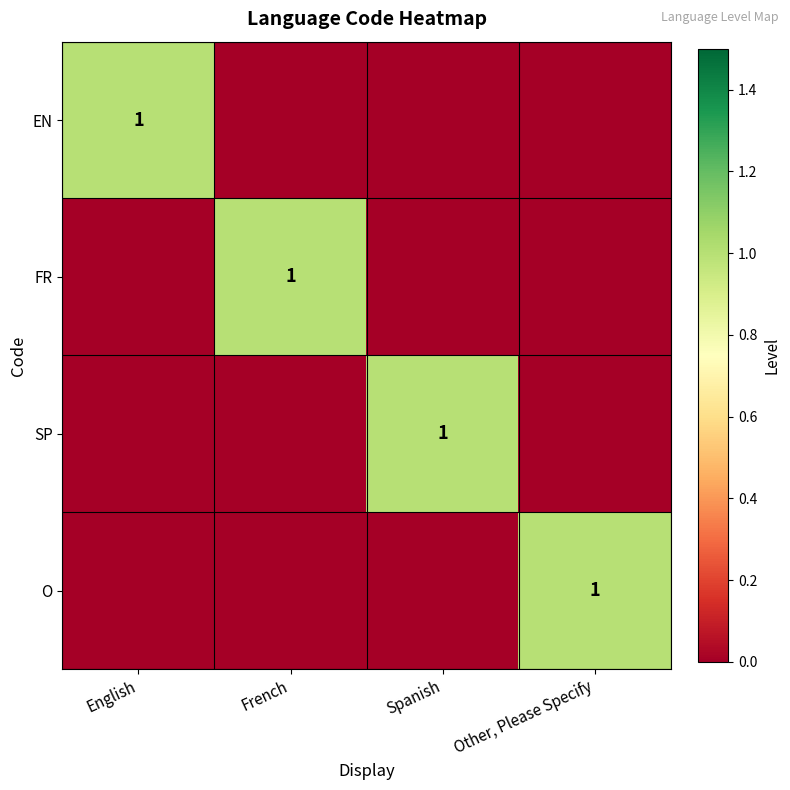

True or false: FR has a value of 1 at French.

True